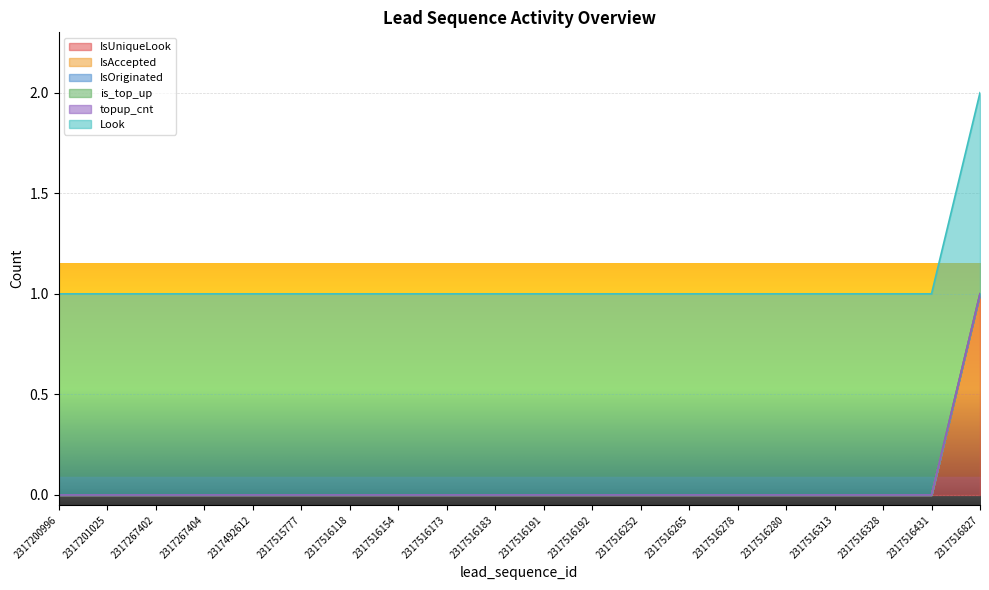

What is the highest value of the Look series?

1